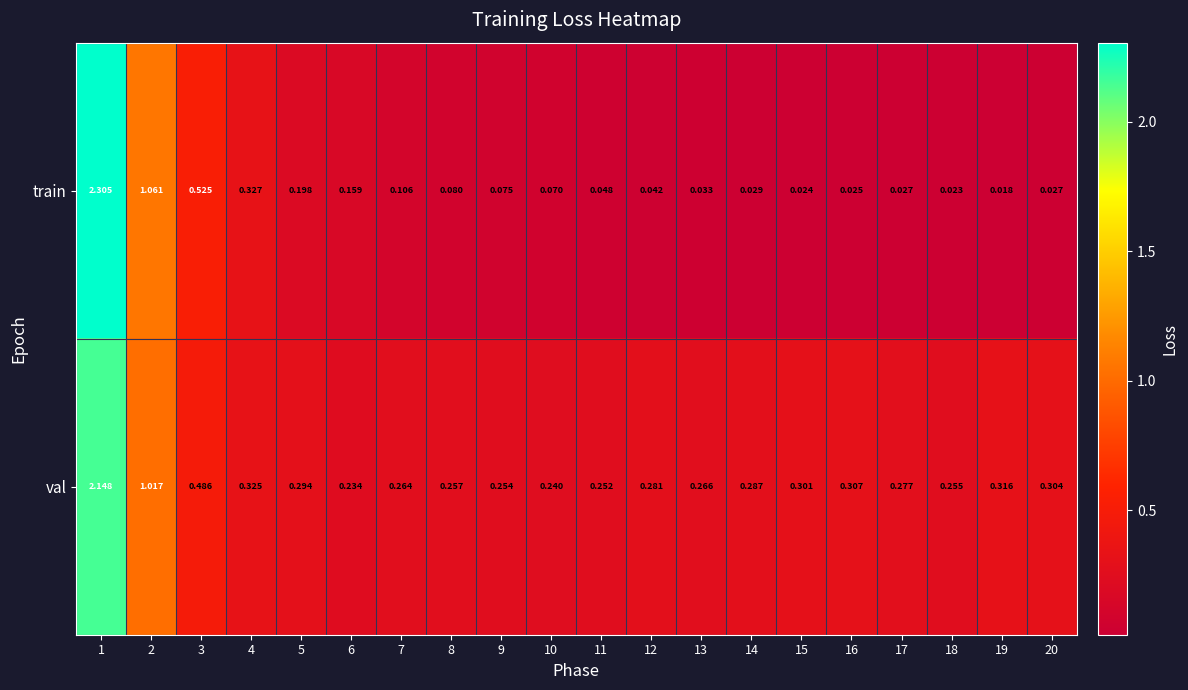

At 18, list the series in order from largest to smallest.

val, train